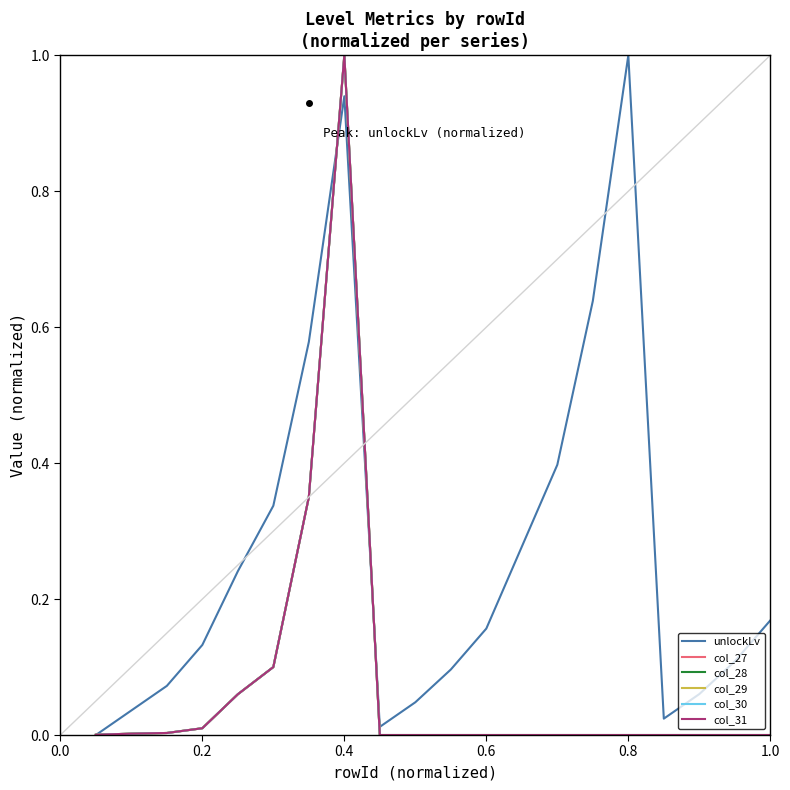

At which category is the sum across all series the highest?

0.4